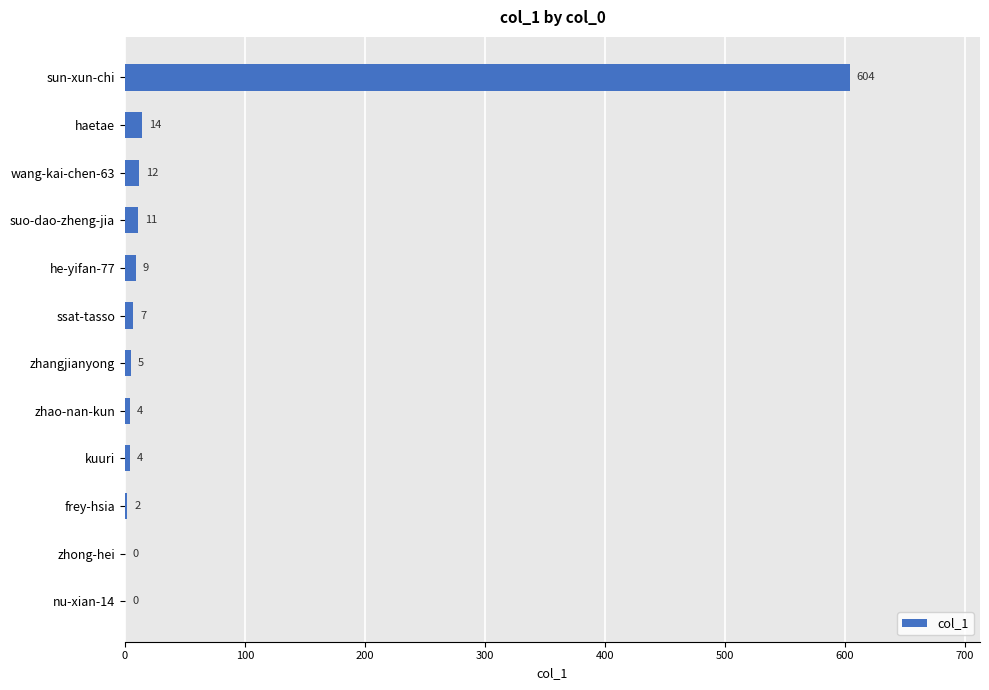

What is the sum of the values at kuuri and zhong-hei?

4